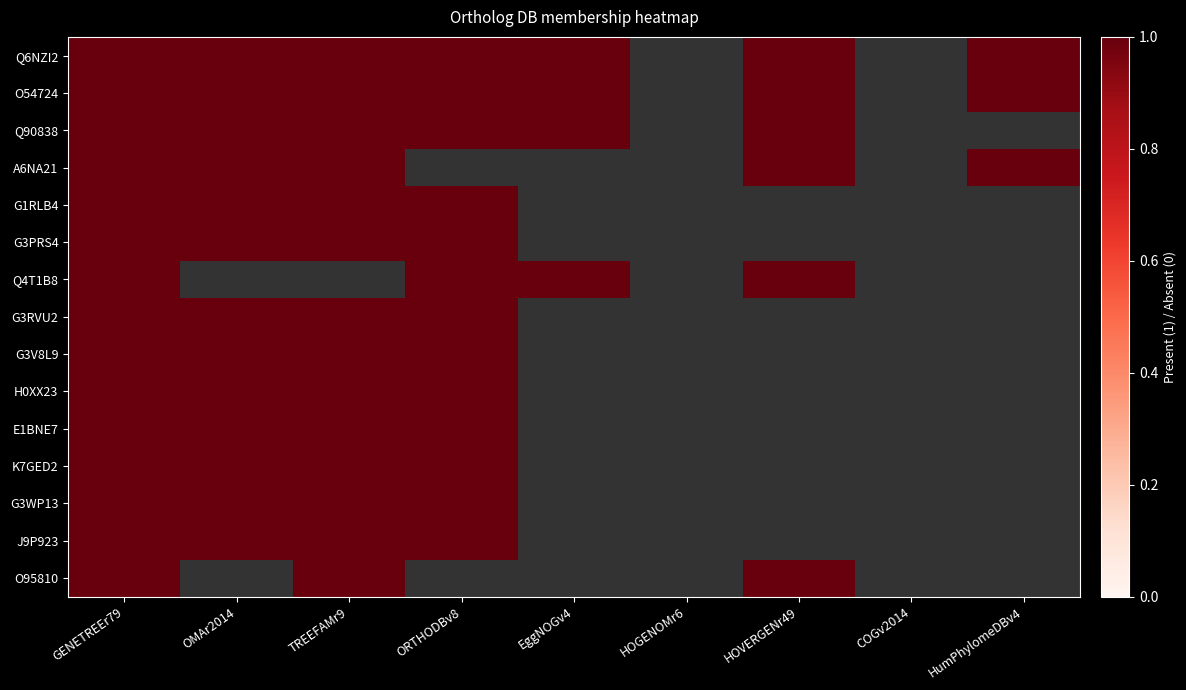

Count the number of data series in this chart.

15